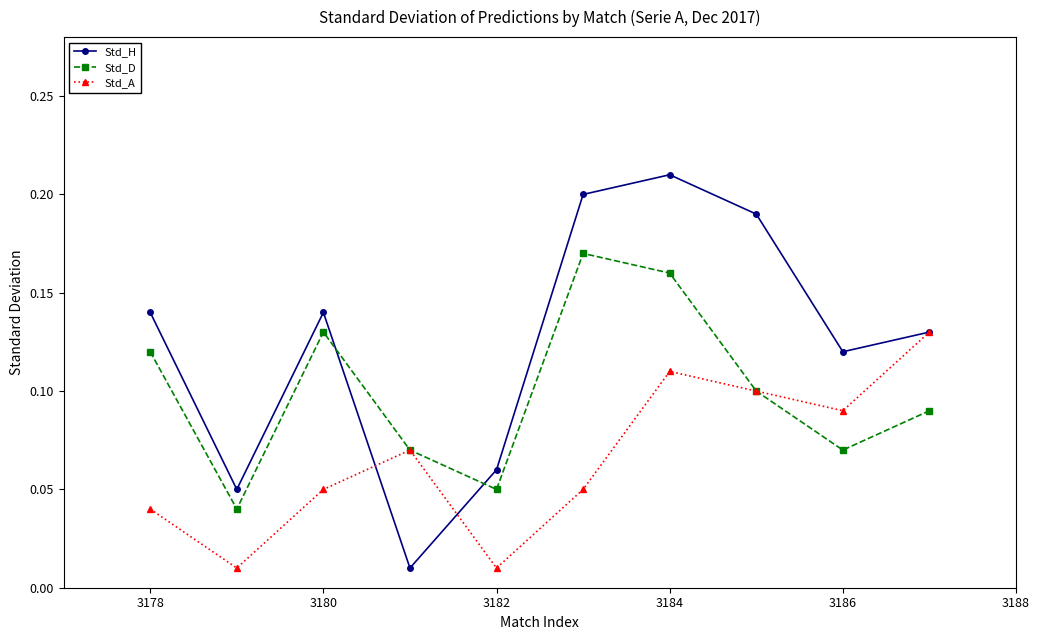

Which series has the largest range (max minus min)?

Std_H